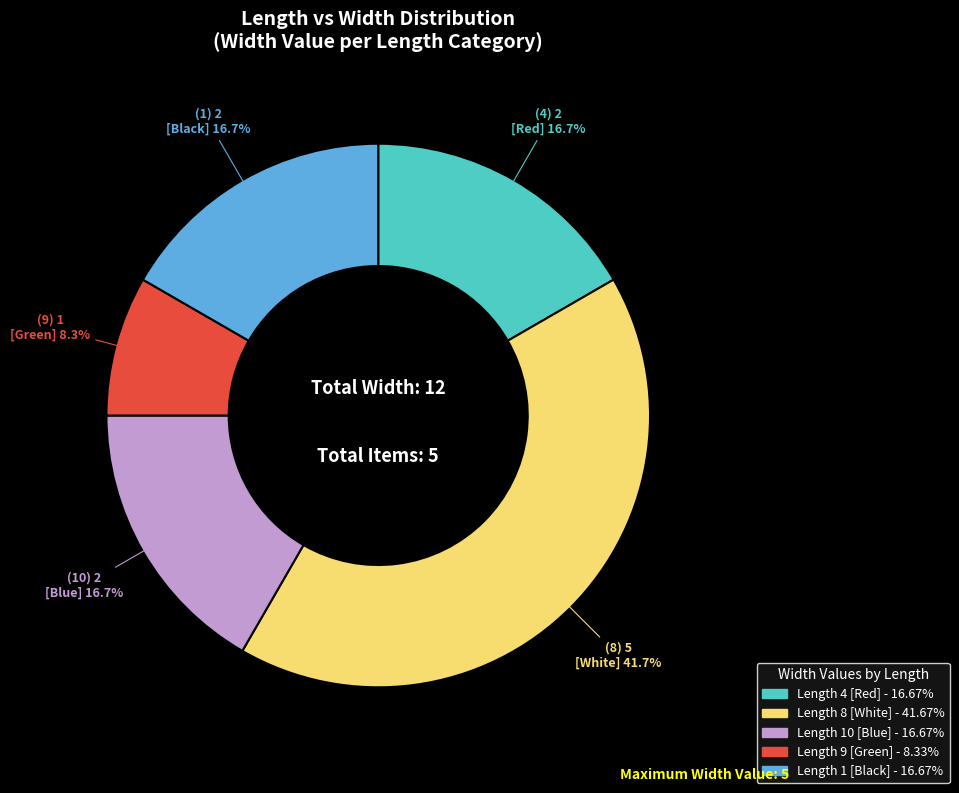

How many slices are in this pie chart?

5